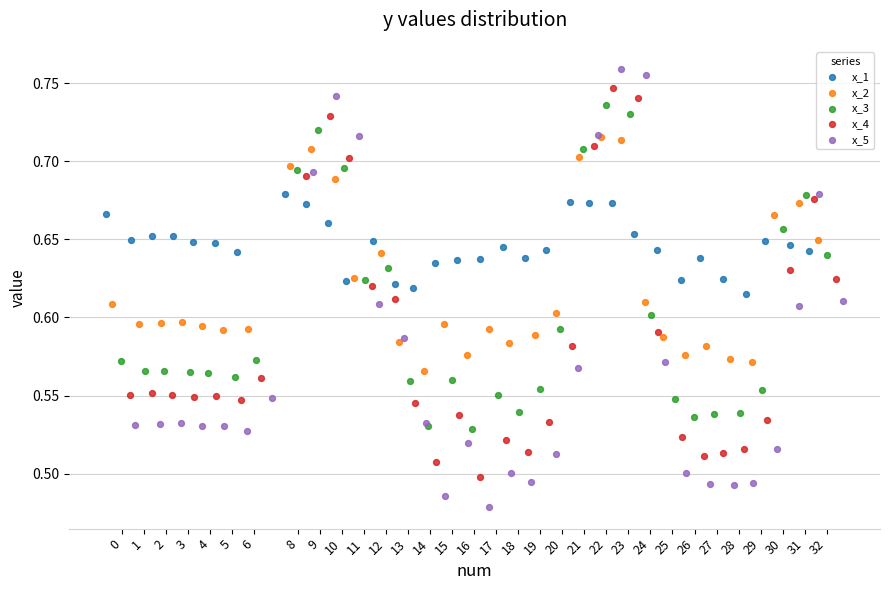

Which series reaches the maximum Y coordinate?

x_5